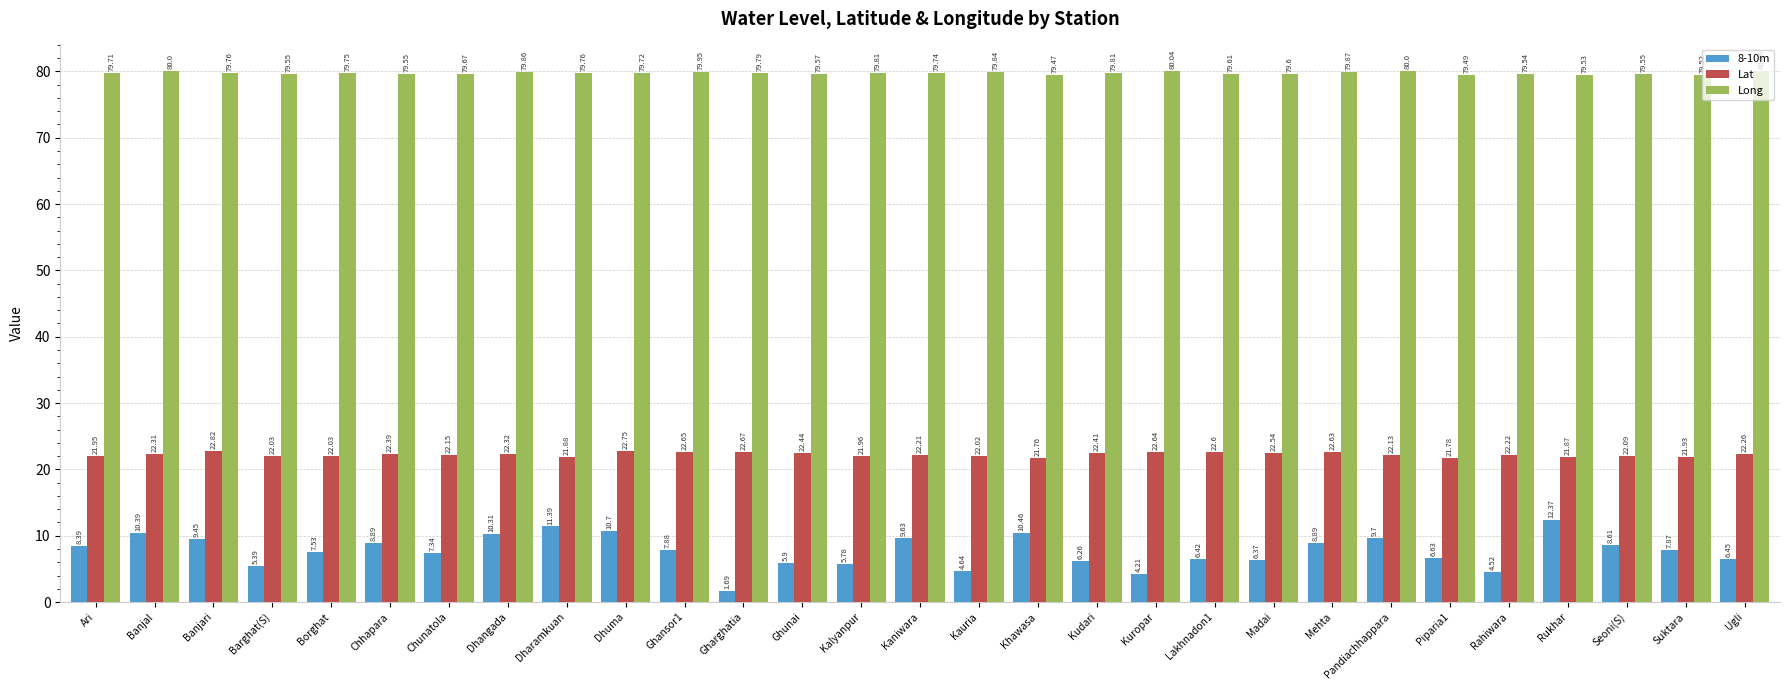

At which label does Long reach its peak?

Ugli